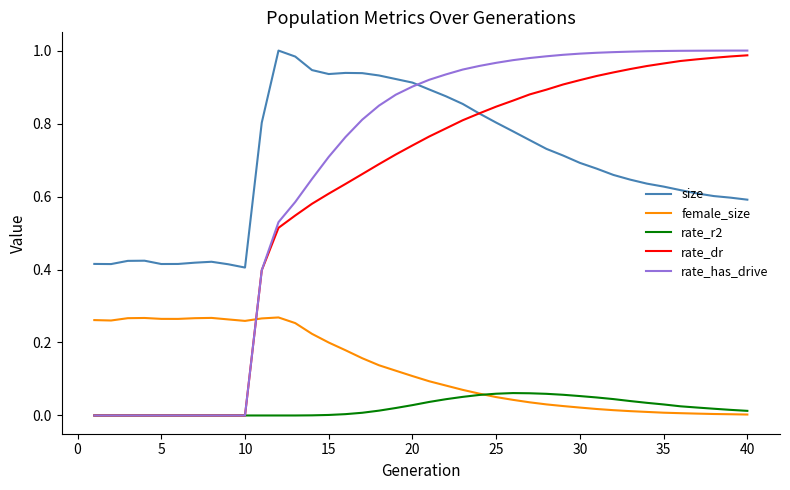

Which series has the widest spread of values?

rate_has_drive